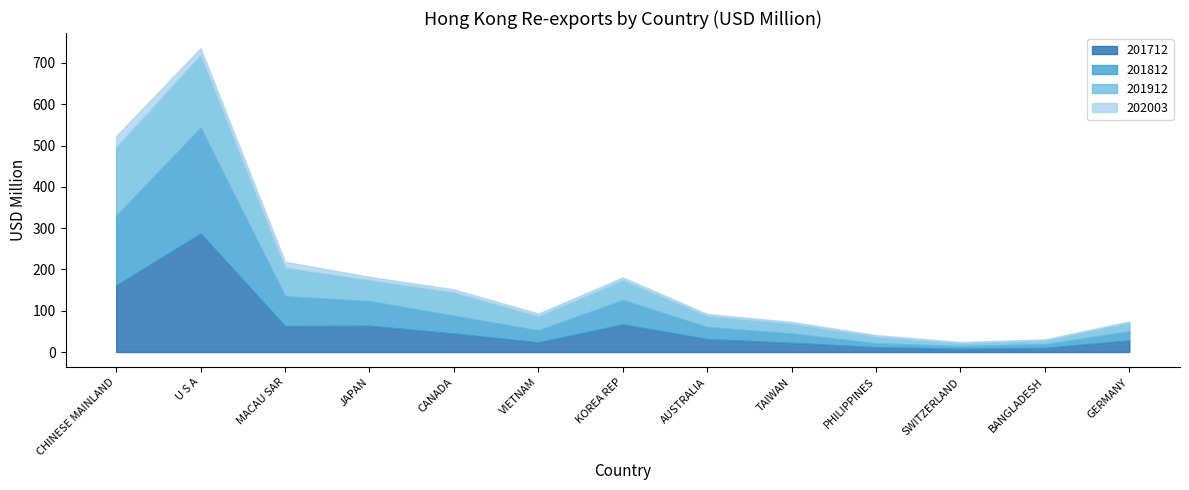

Is the value of 202003 at CHINESE MAINLAND greater than the value of 201912 at TAIWAN?

Yes